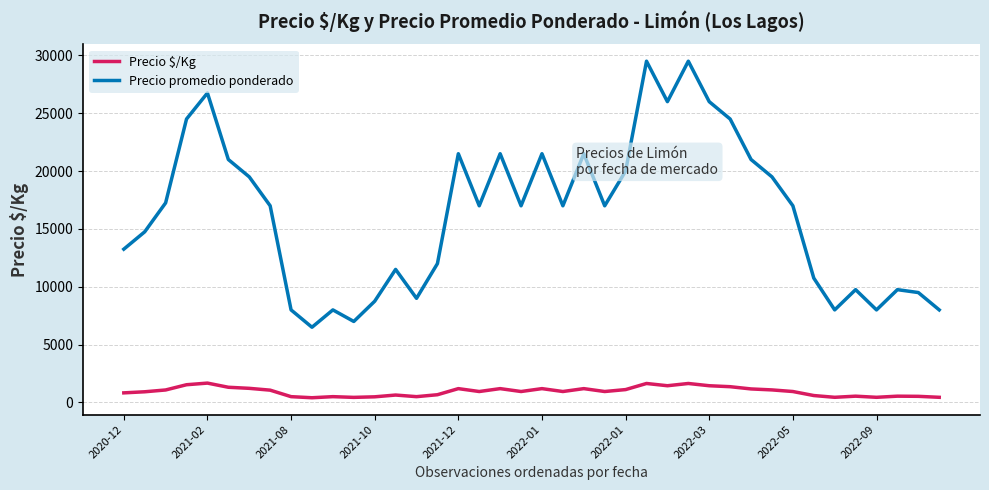

List the series in order of their overall mean, highest first.

Precio promedio ponderado, Precio $/Kg